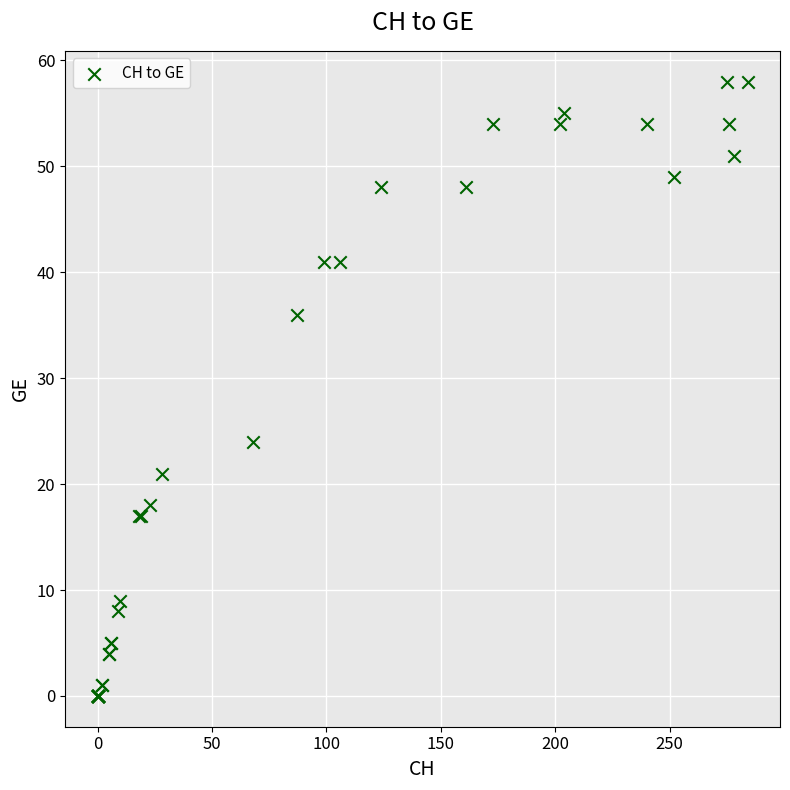

What Y value in the scatter plot is closest to 29?

24